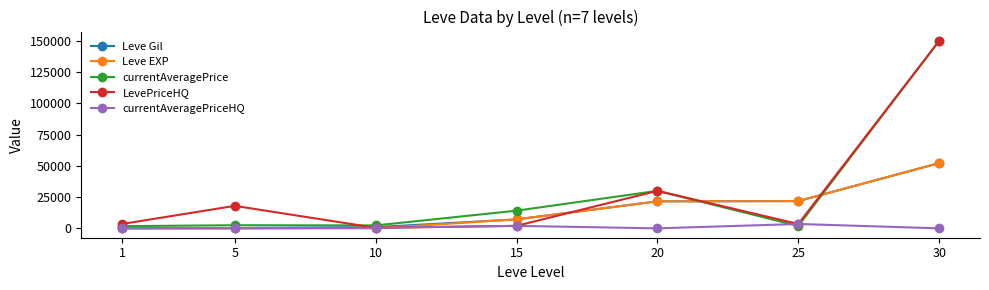

The value of Leve EXP at 15 is 7170. True or false?

True